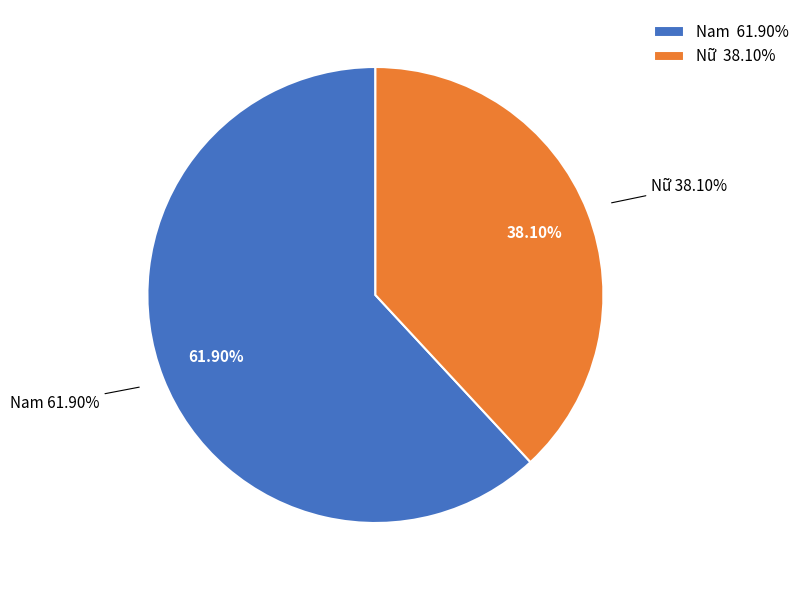

True or false: Nam accounts for 68% of the total.

False